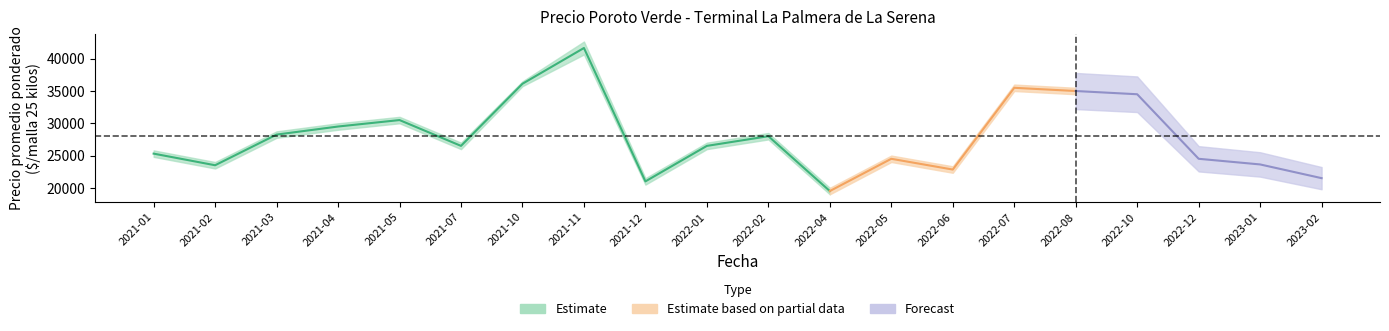

True or false: Precio maximo and Precio promedio ponderado cross at least once.

False